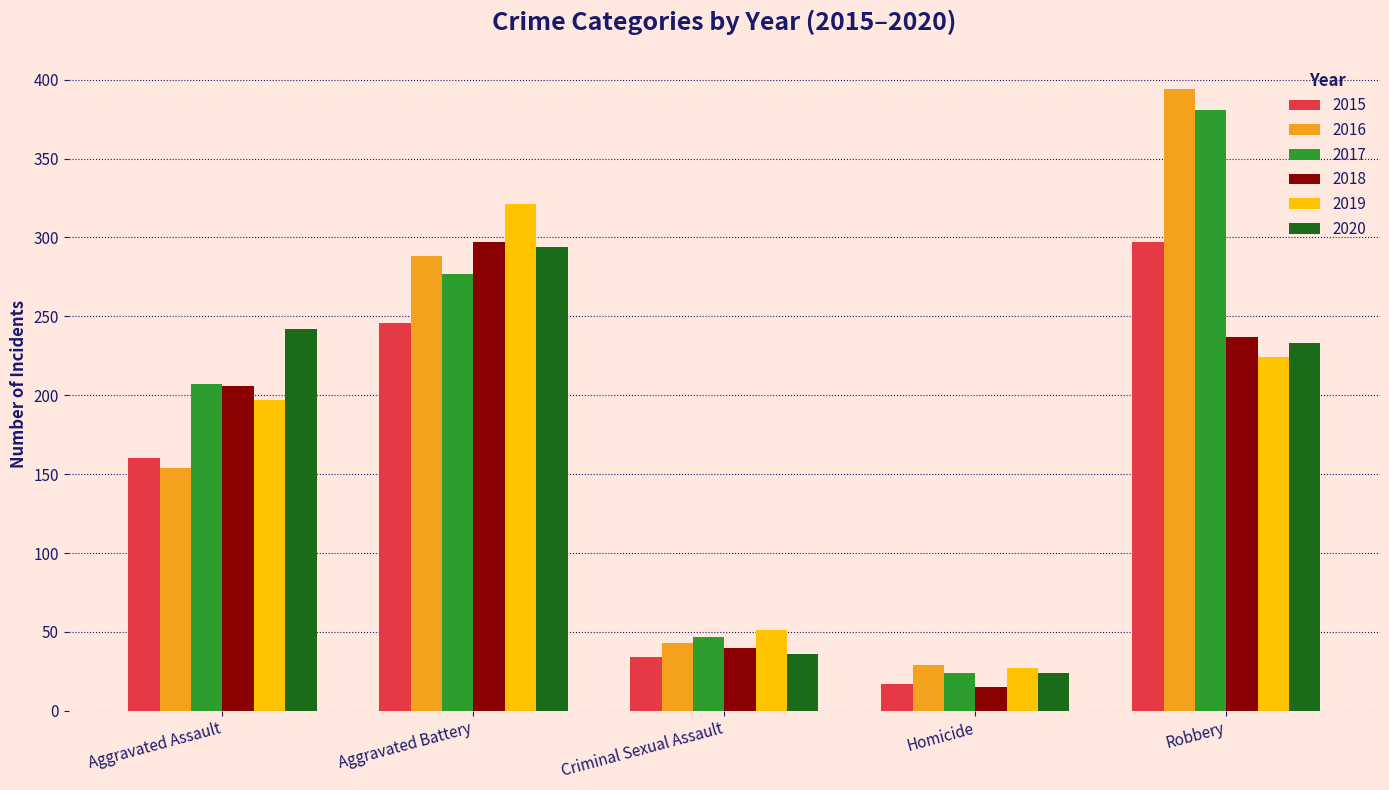

At which label does 2020 reach its minimum?

Homicide